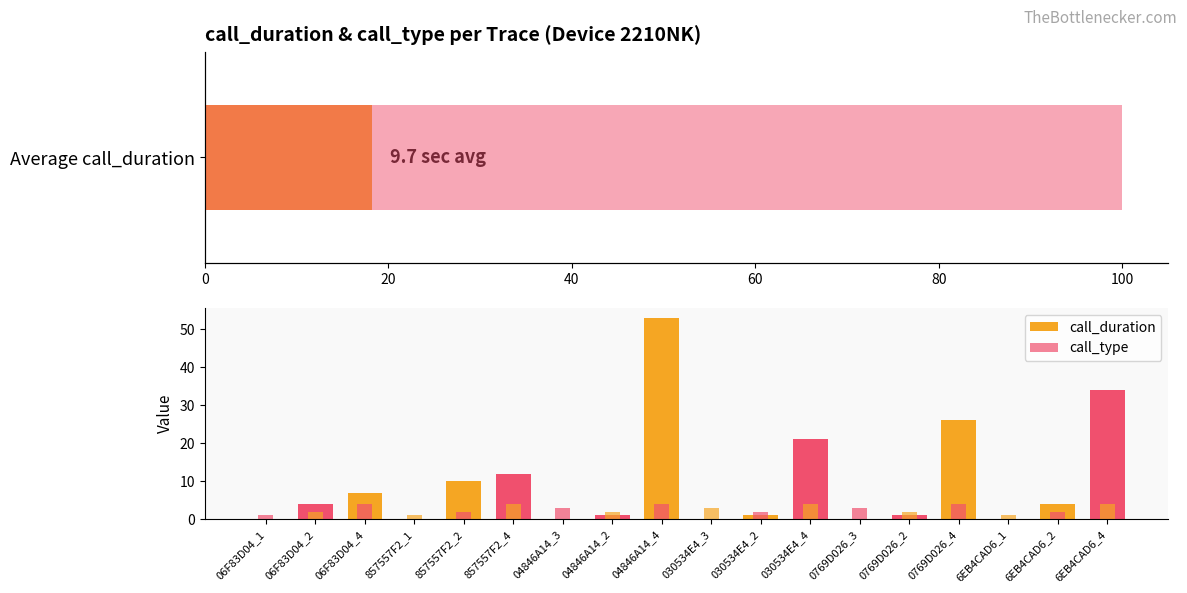

Reading left to right, extract all data points from this chart.

call_duration: 0	4	7	0	10	12	0	1	53	0	1	21	0	1	26	0	4	34
call_type: 1	2	4	1	2	4	3	2	4	3	2	4	3	2	4	1	2	4